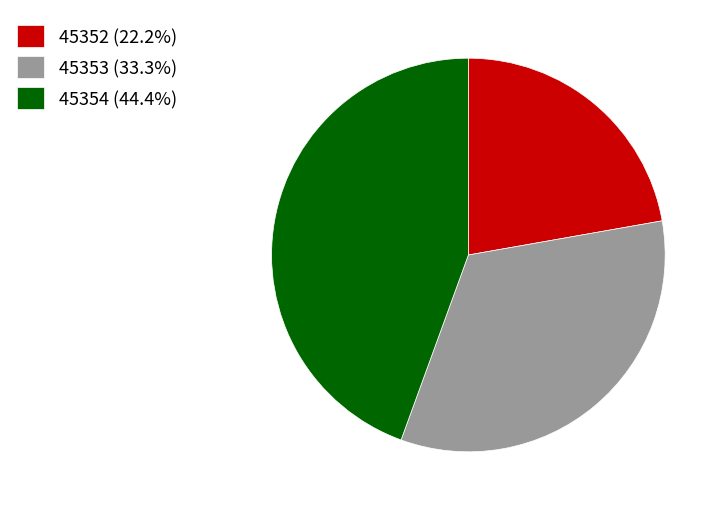

Is the sum of 45353 (33.3%) and 45352 (22.2%) greater than half?

Yes